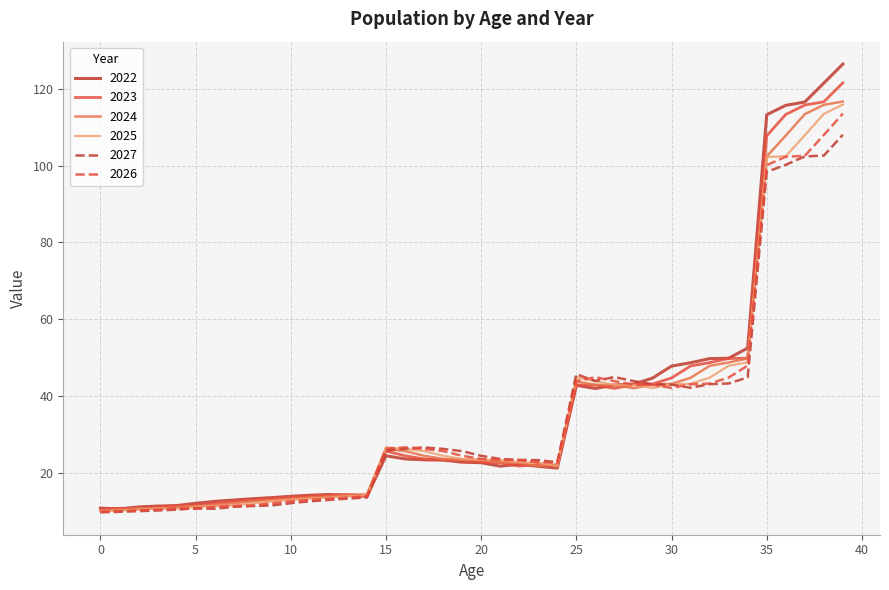

What is the minimum value shown in the chart?

9.7